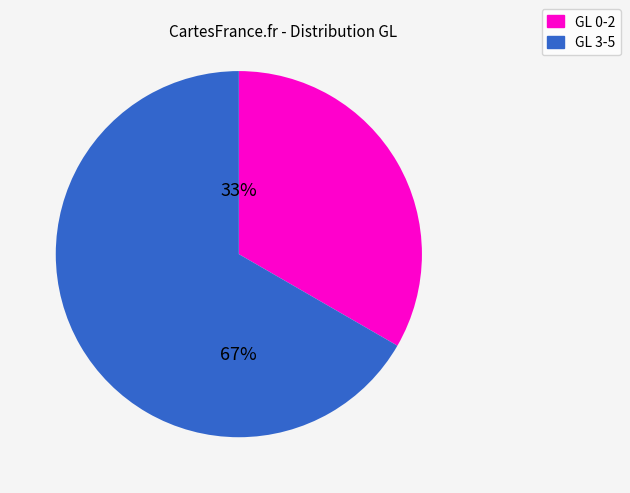

Does any single category account for the majority?

Yes